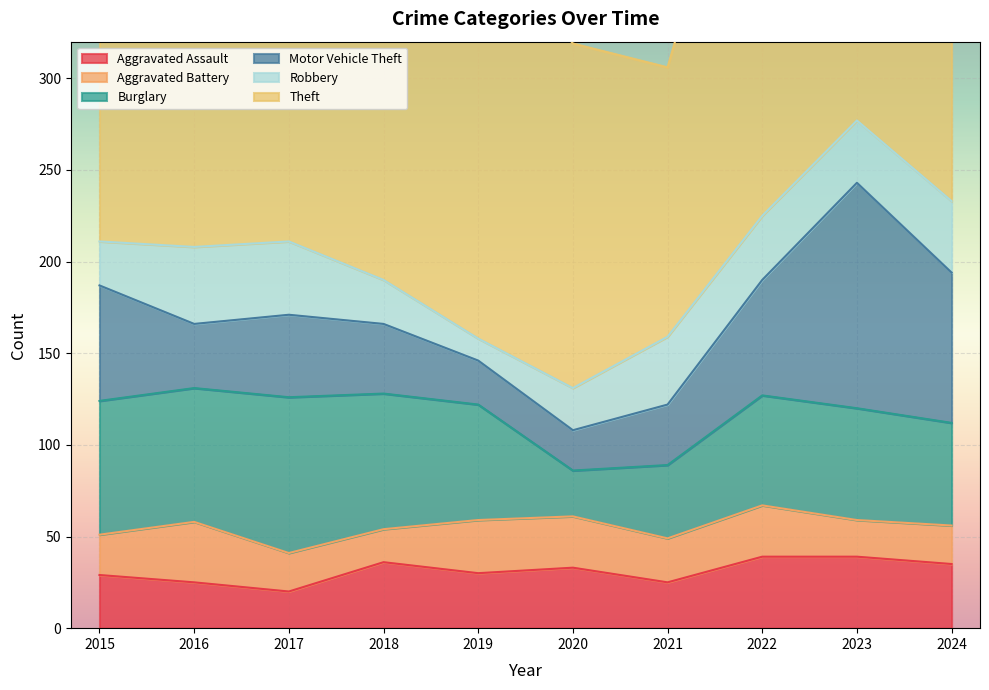

How many lines are shown in the chart?

6